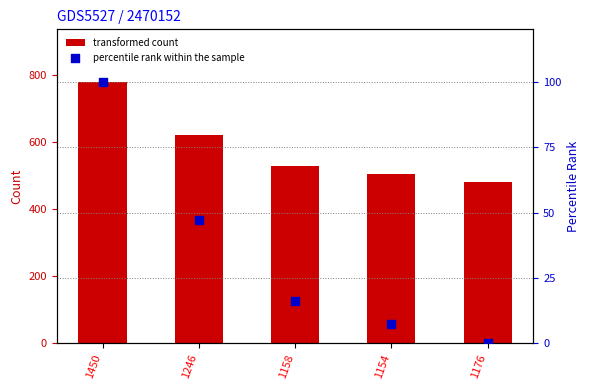

Which series reaches the maximum Y coordinate?

transformed count